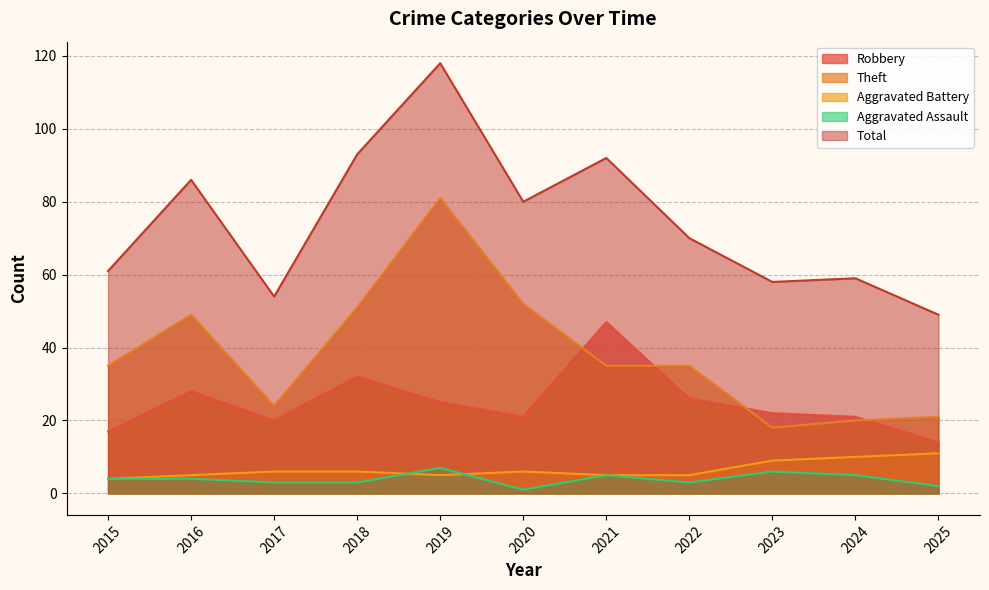

The value of Aggravated Assault at 2022 is 5. True or false?

False